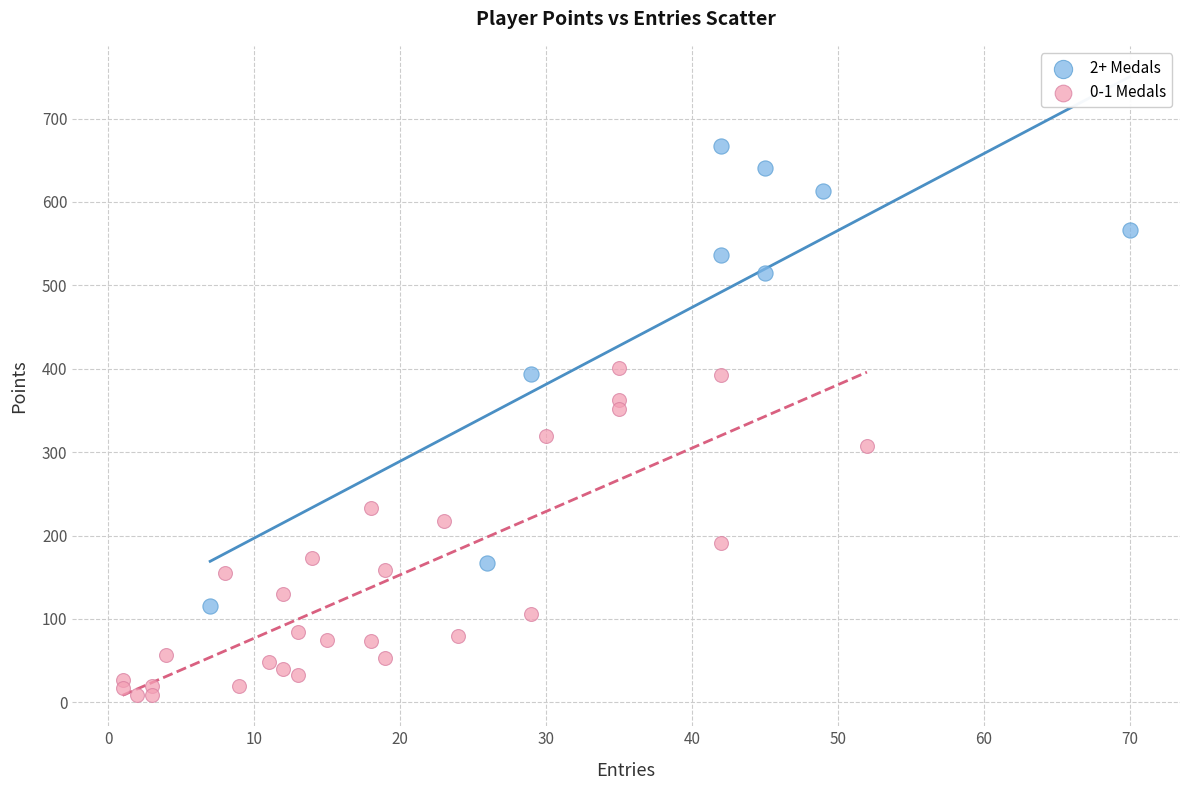

What are all the series names shown in the legend?

2+ Medals, 0-1 Medals